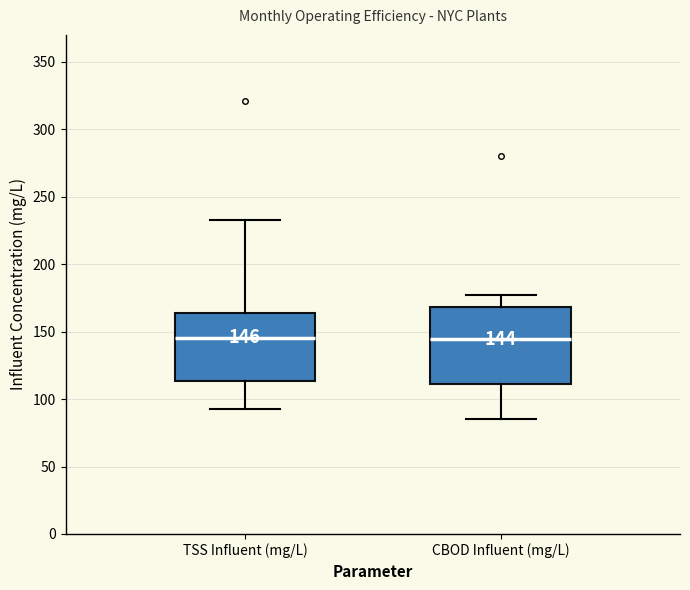

Comparing the boxes themselves (not the whiskers), which one is the tallest?

CBOD Influent (mg/L)